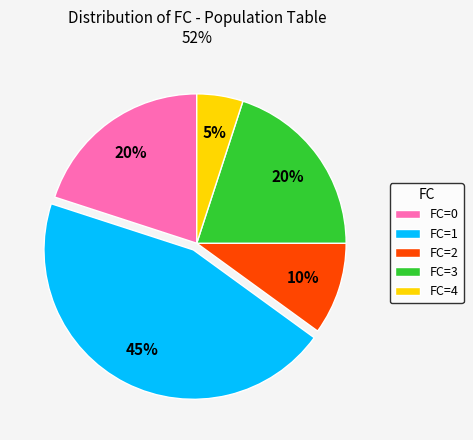

Is it true that FC=0 is 20% of the pie?

True